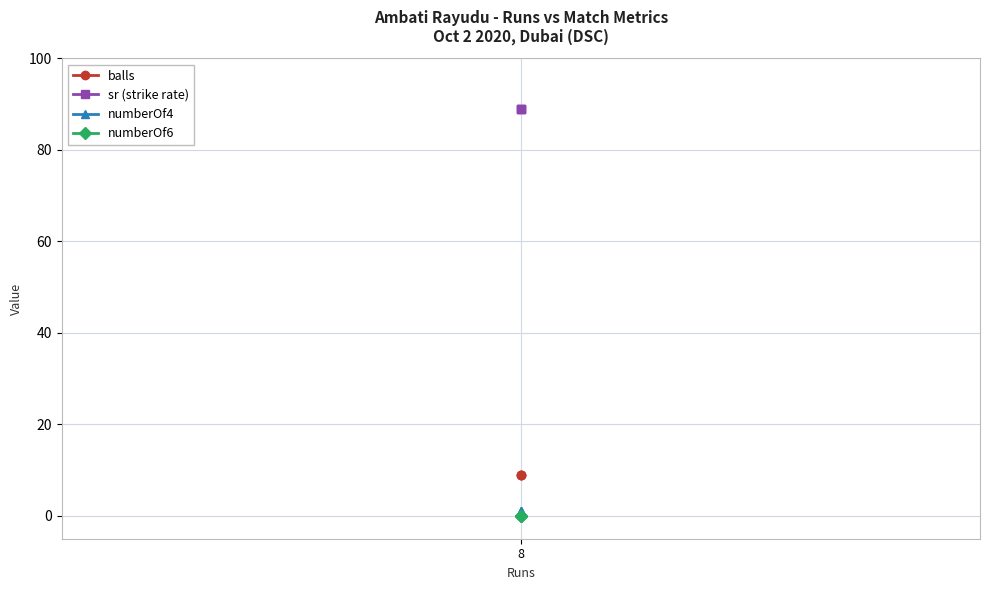

True or false: numberOf4 has a value of 1.5 at 8.

False